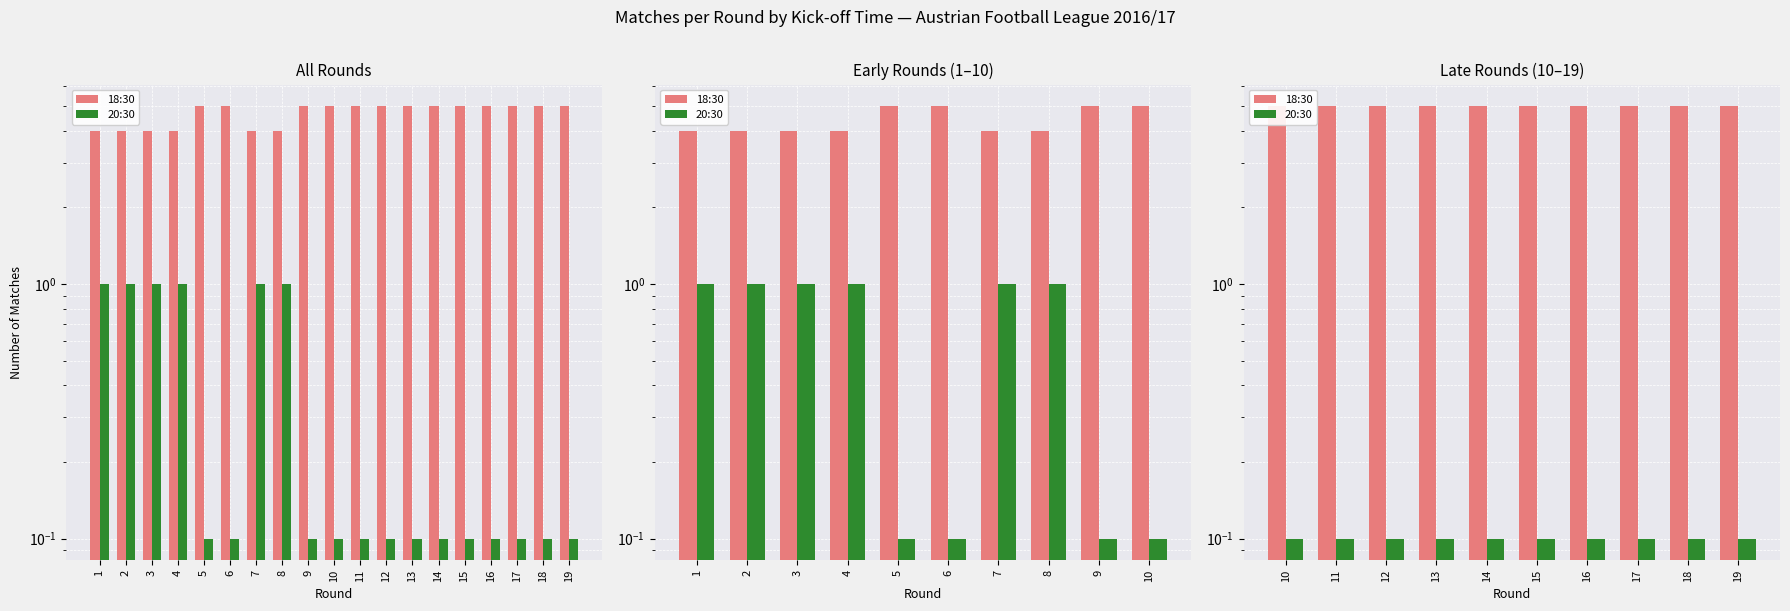

How many bars are there in each group?

2